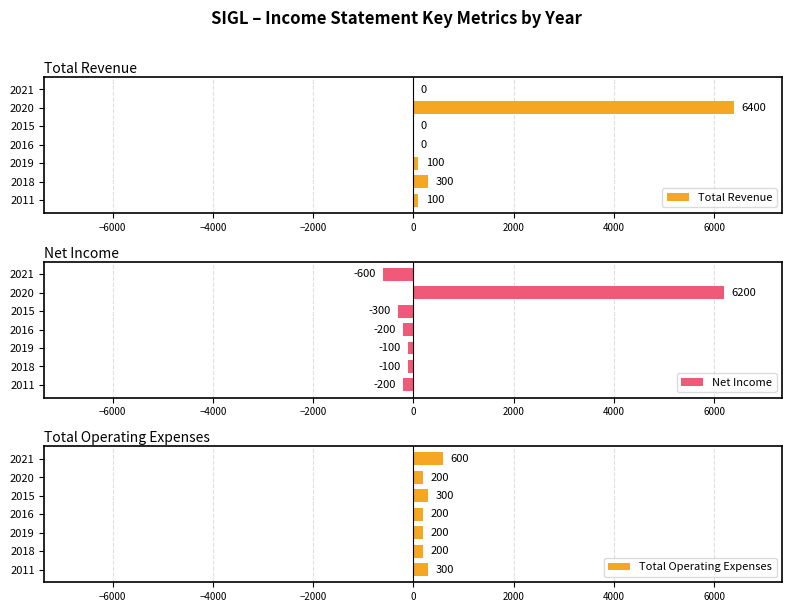

Which category has the highest value in the Total Revenue series?

2020